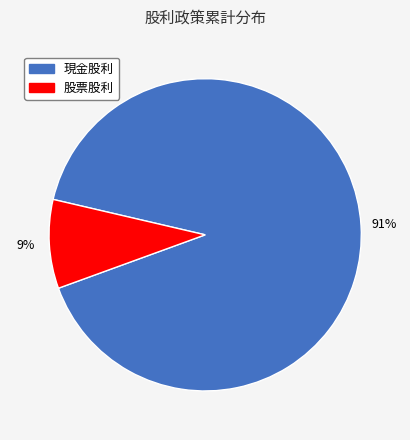

Is the sum of 現金股利 and 股票股利 greater than half?

Yes